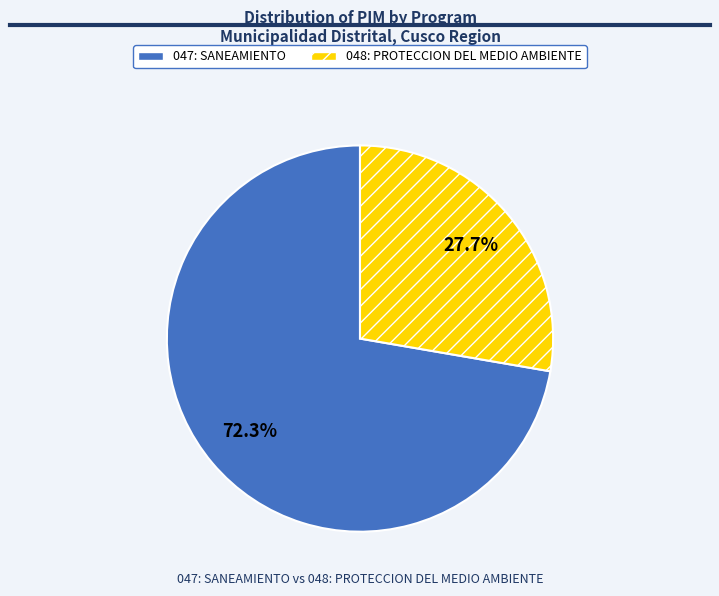

To the nearest percent, what is the combined percentage of 047: SANEAMIENTO and 048: PROTECCION DEL MEDIO AMBIENTE?

100%